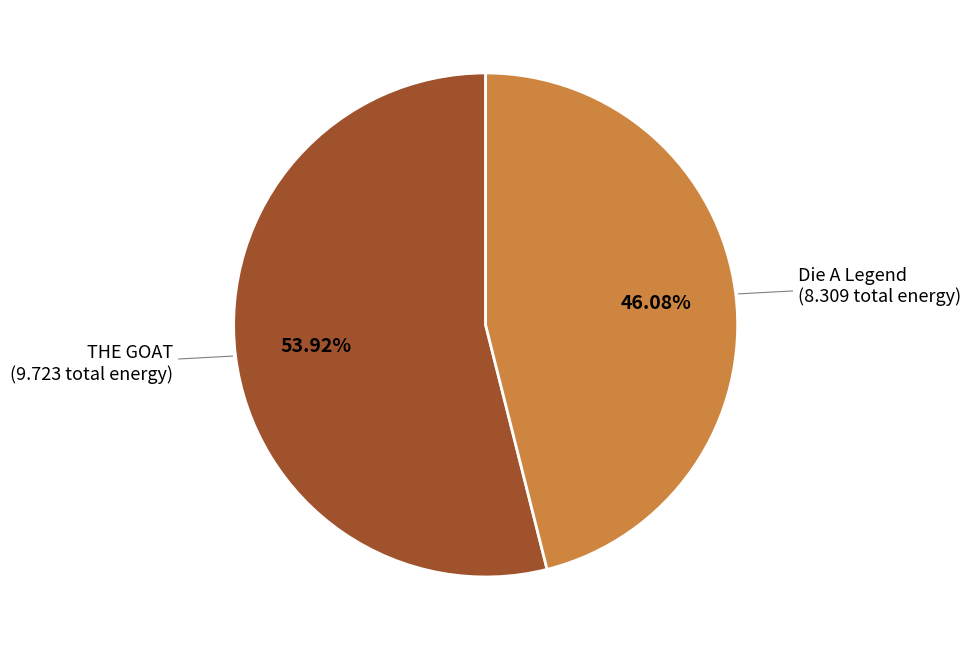

Is there any slice that represents more than half of the pie?

Yes